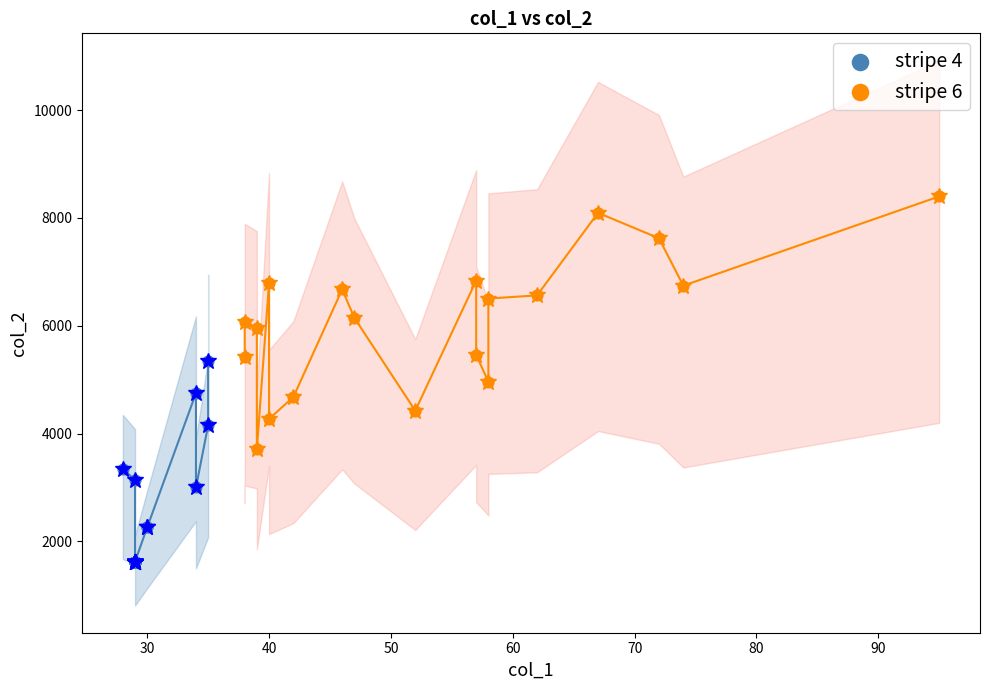

Which series contains the highest Y value?

stripe 6